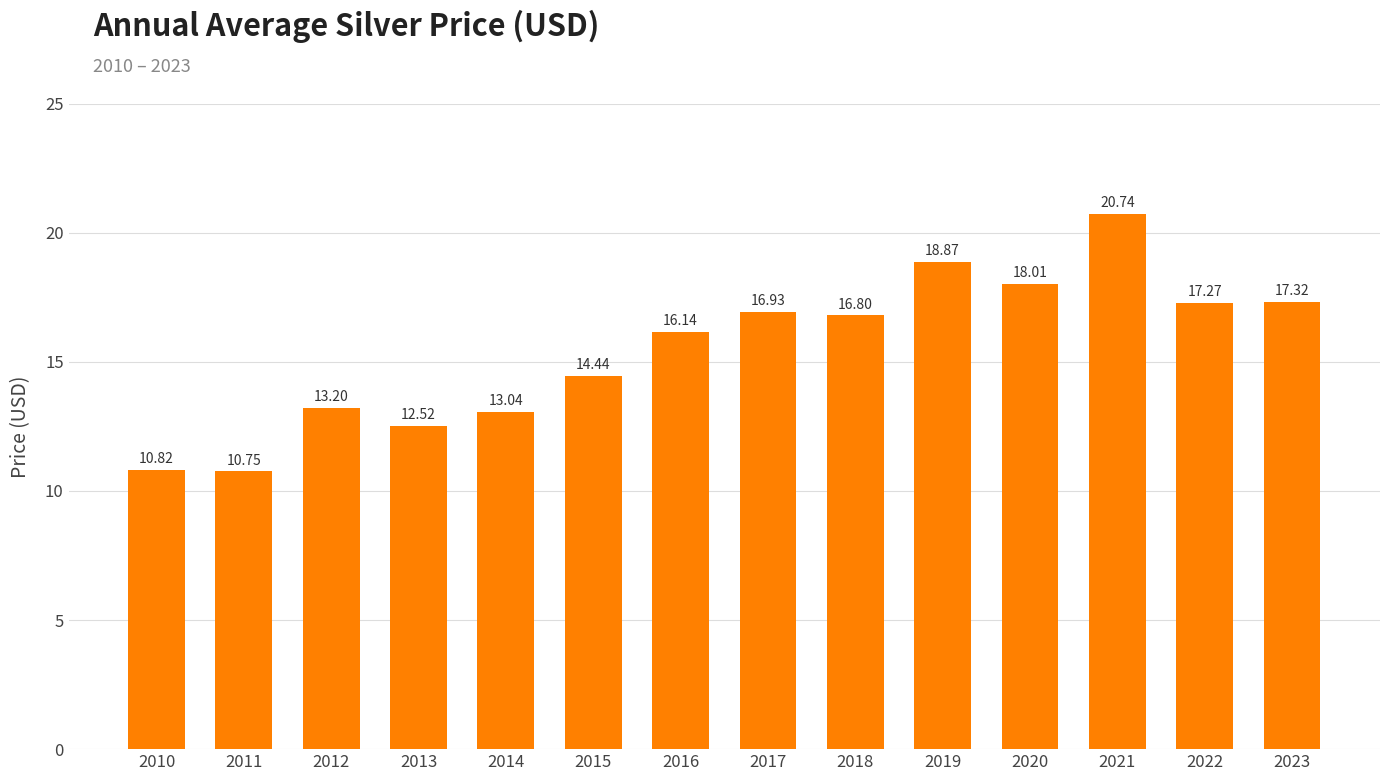

What is the ratio of the value at 2022 to the value at 2015?

1.2